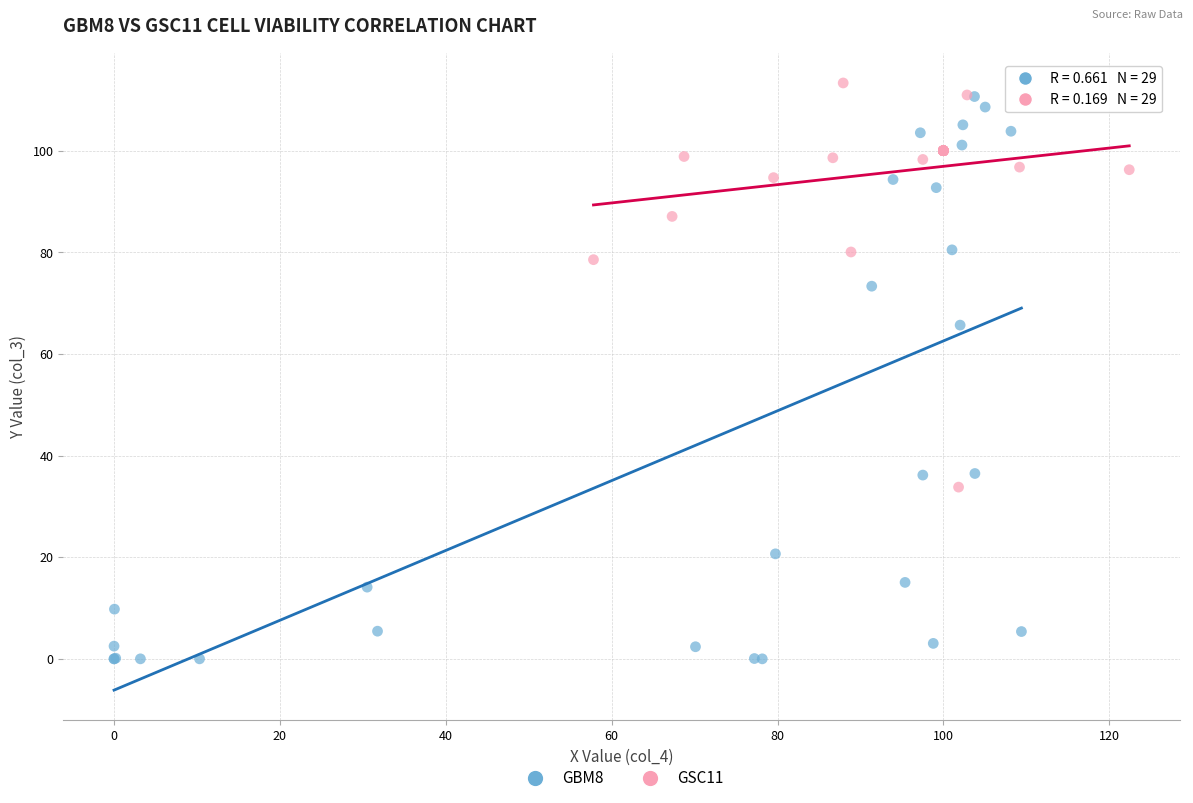

Which series reaches the maximum Y coordinate?

GSC11